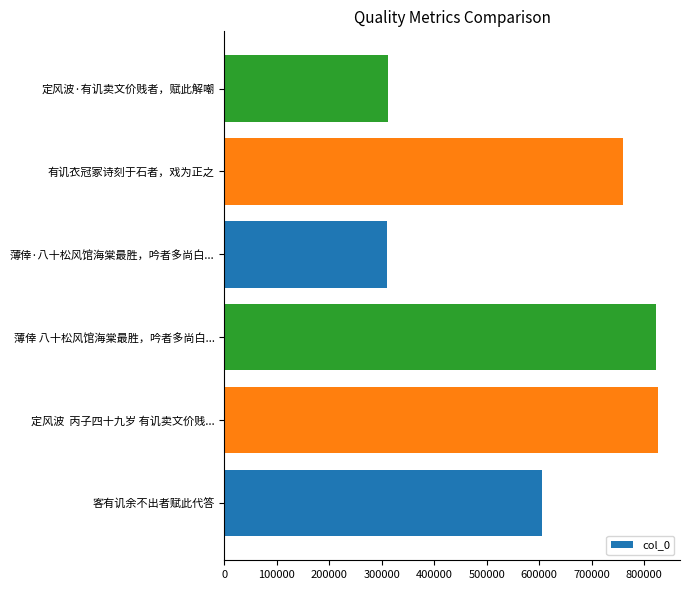

Where is the data nearest to the value 567918?

客有讥余不出者赋此代答